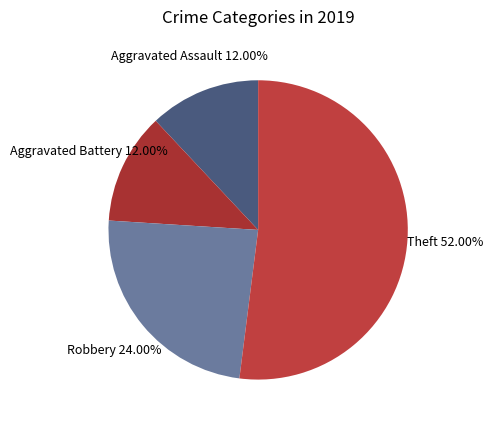

Is it true that Robbery is 31% of the pie?

False